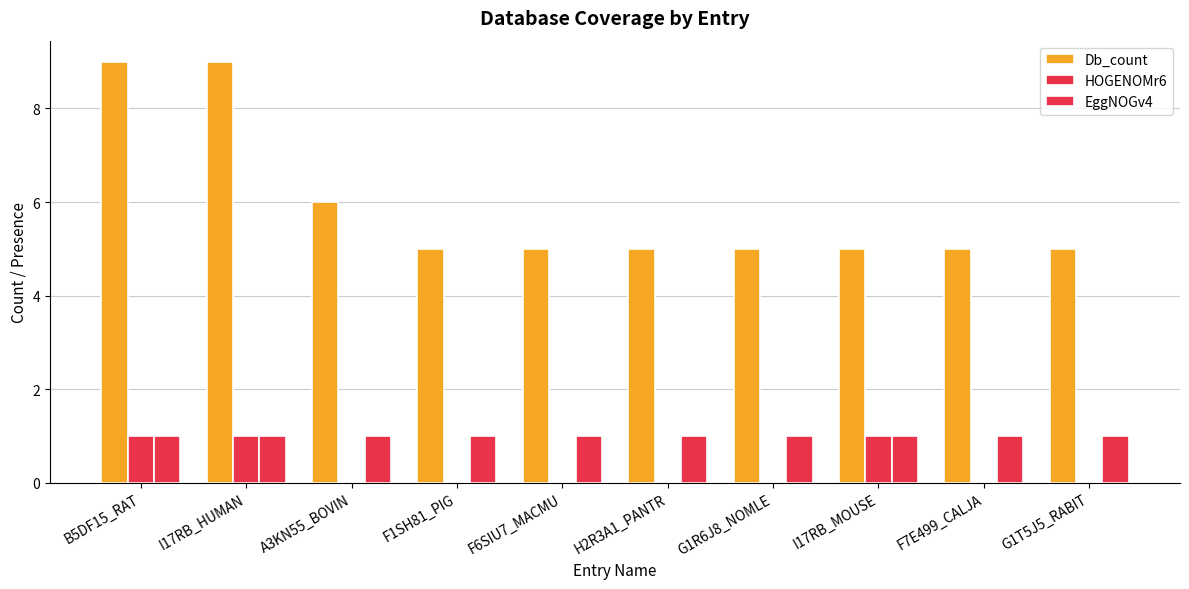

How many distinct data groups are displayed?

3